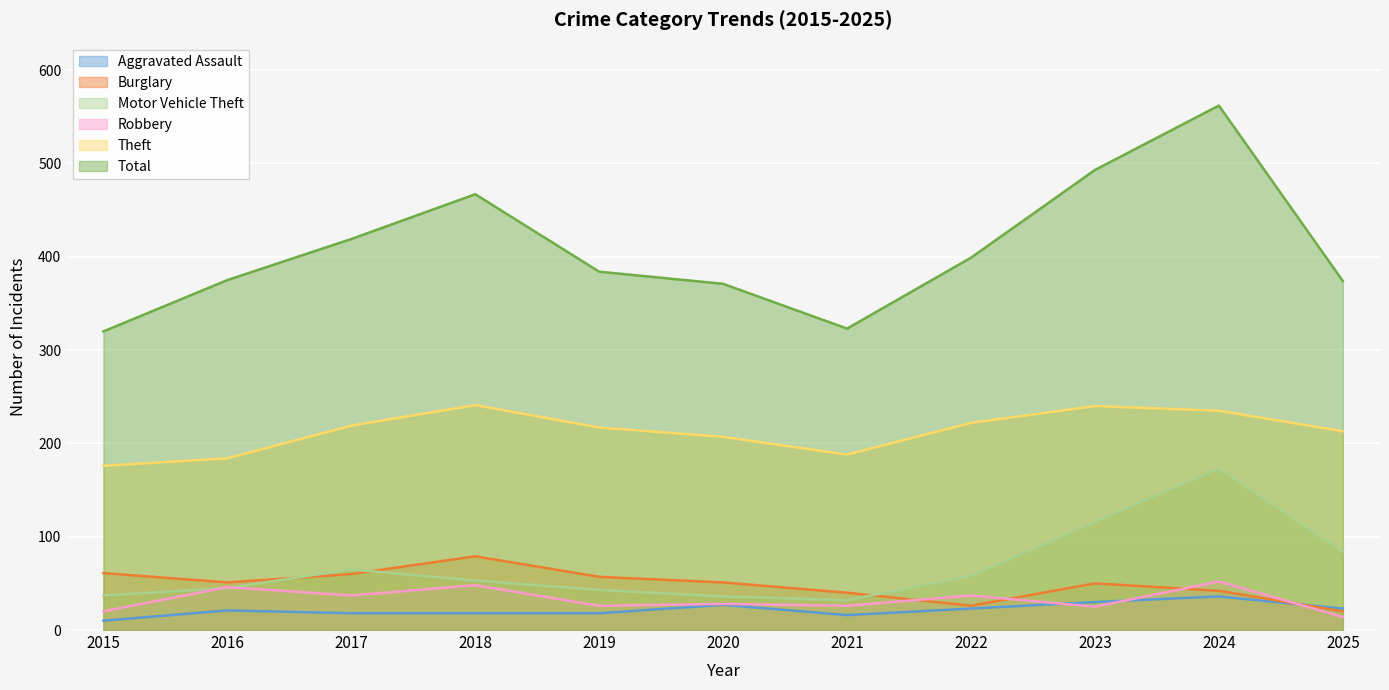

Is it true that Aggravated Assault equals 17 at 2015?

False